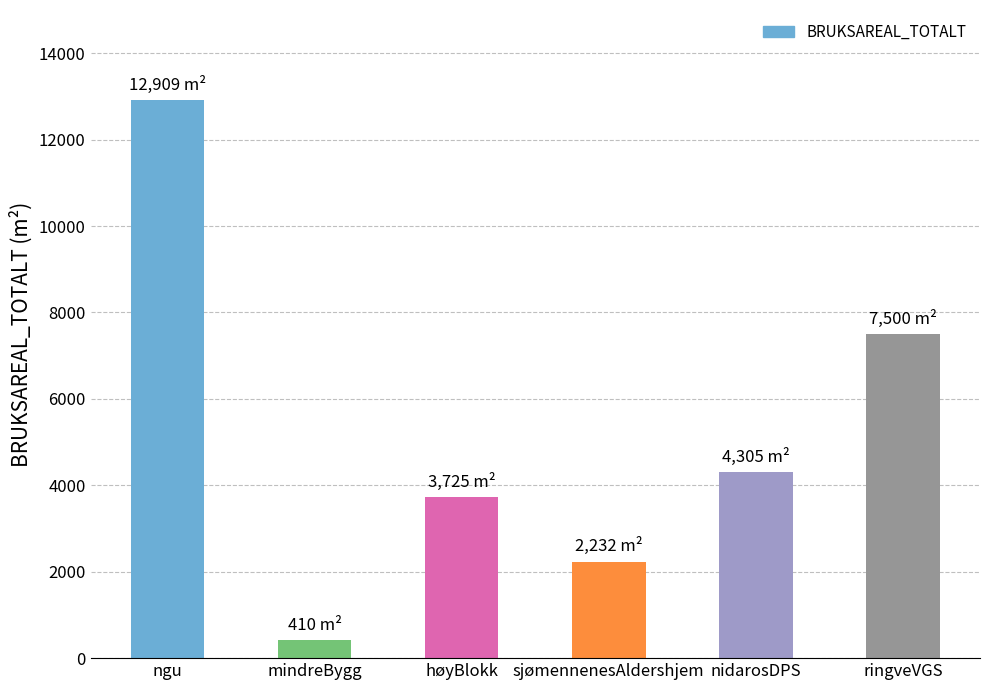

What position from the left is høyBlokk?

3